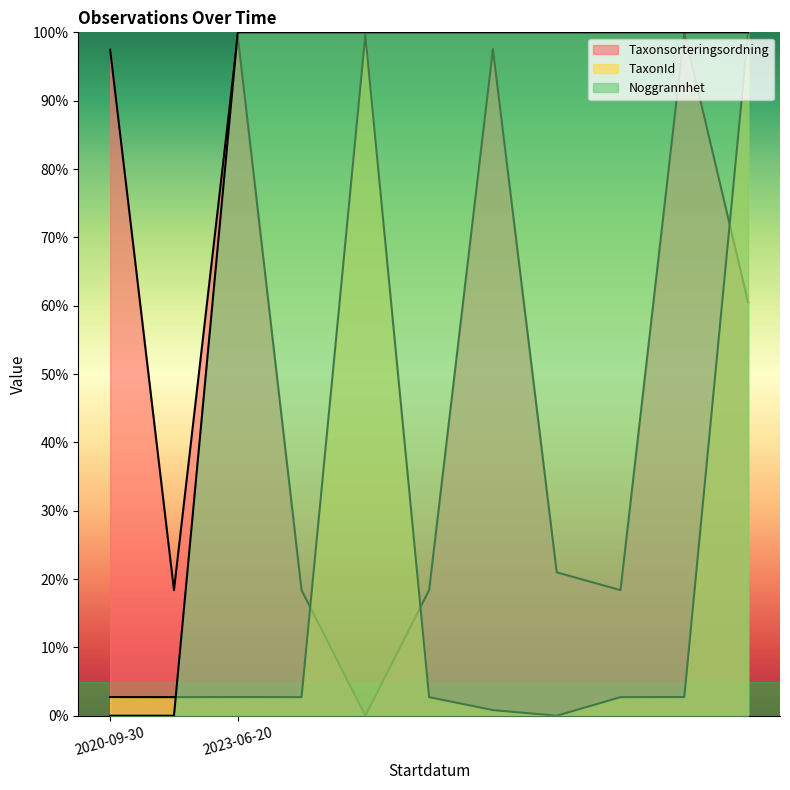

True or false: Noggrannhet has a value of -50.0 at 2020-09-30.

False